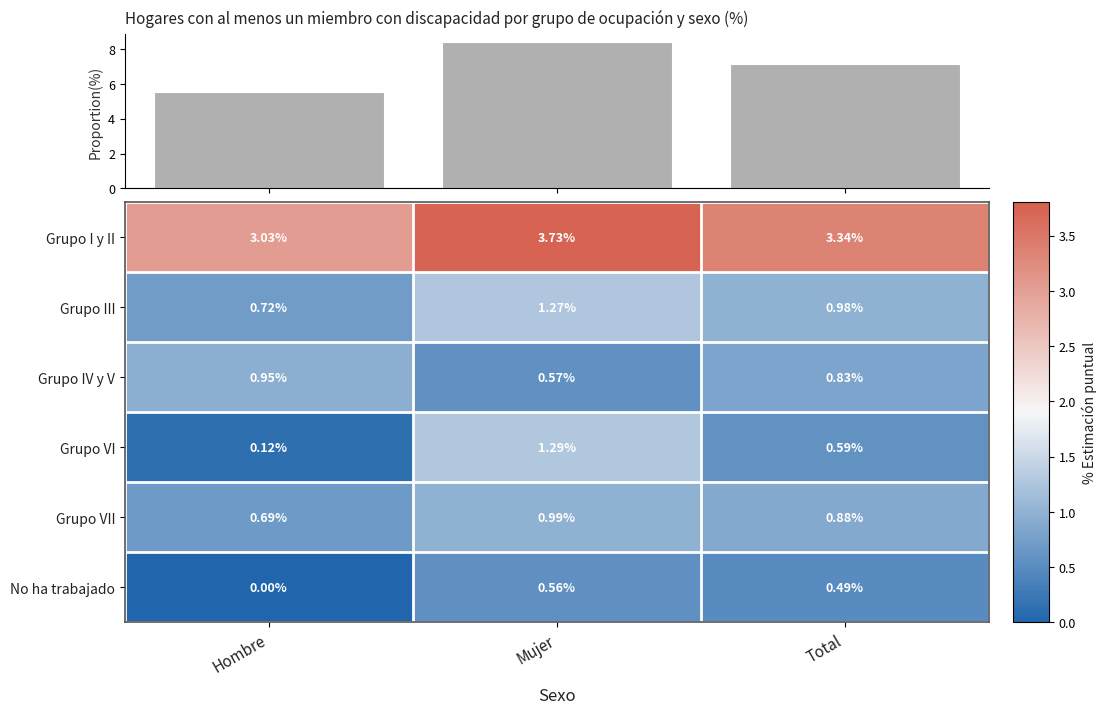

Which category has the lowest value across all series?

Hombre